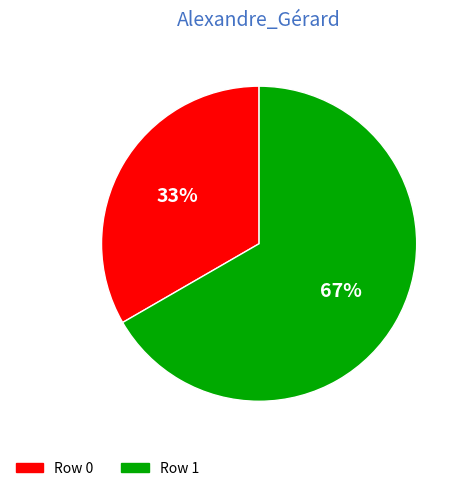

Which slice represents more than half of the pie?

Row 1